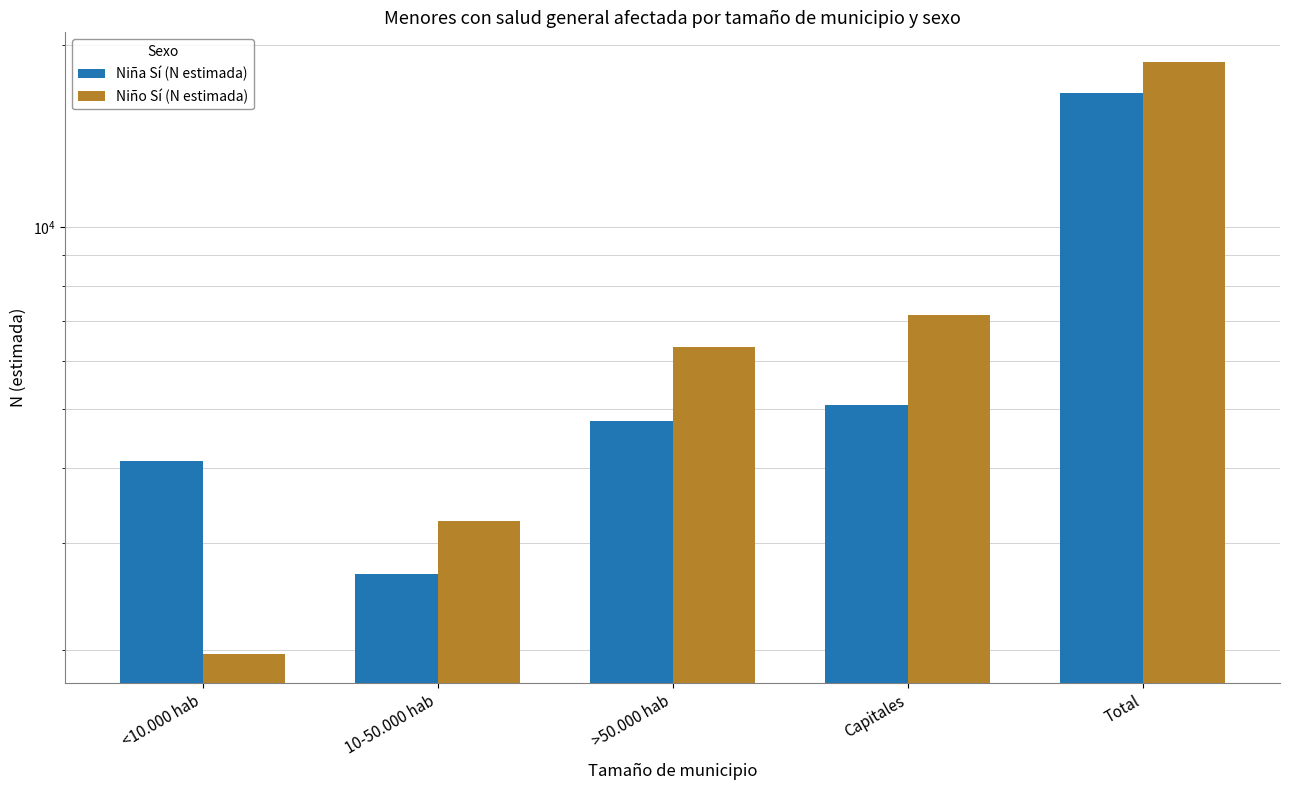

Reading left to right, transcribe all the data shown in this chart.

Niña Sí (N estimada): <10.000 hab=4102	10-50.000 hab=2666	>50.000 hab=4773	Capitales=5079	Total=16619
Niño Sí (N estimada): <10.000 hab=1973	10-50.000 hab=3272	>50.000 hab=6320	Capitales=7160	Total=18726